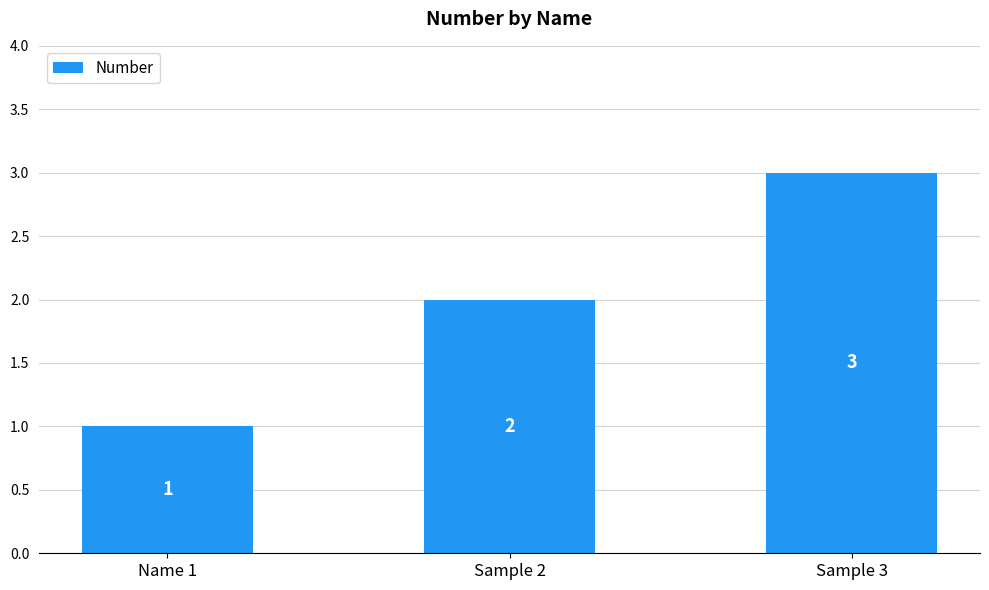

Count the number of data series in this chart.

1